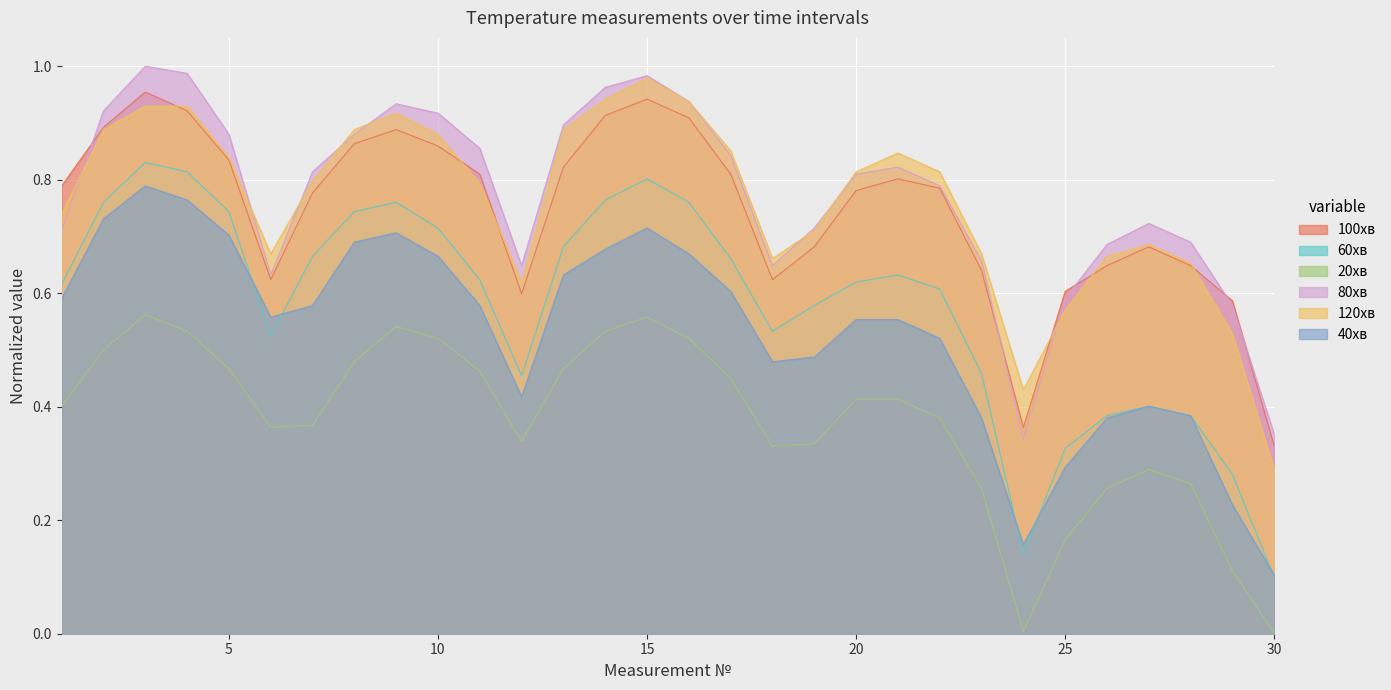

What is the total value across all series at 26?

3.0